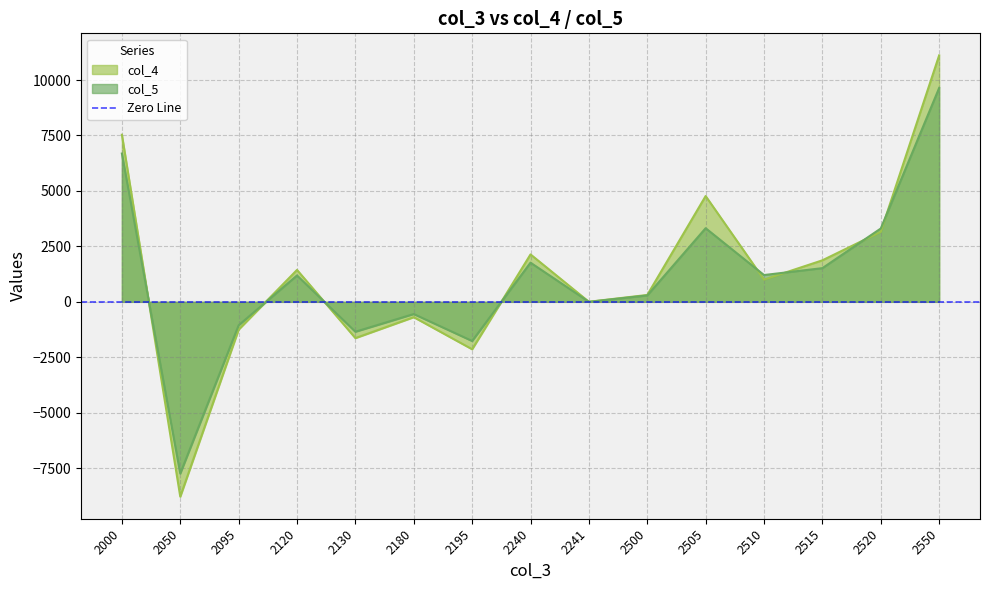

At 2050, list the series in order from smallest to largest.

col_4, col_5